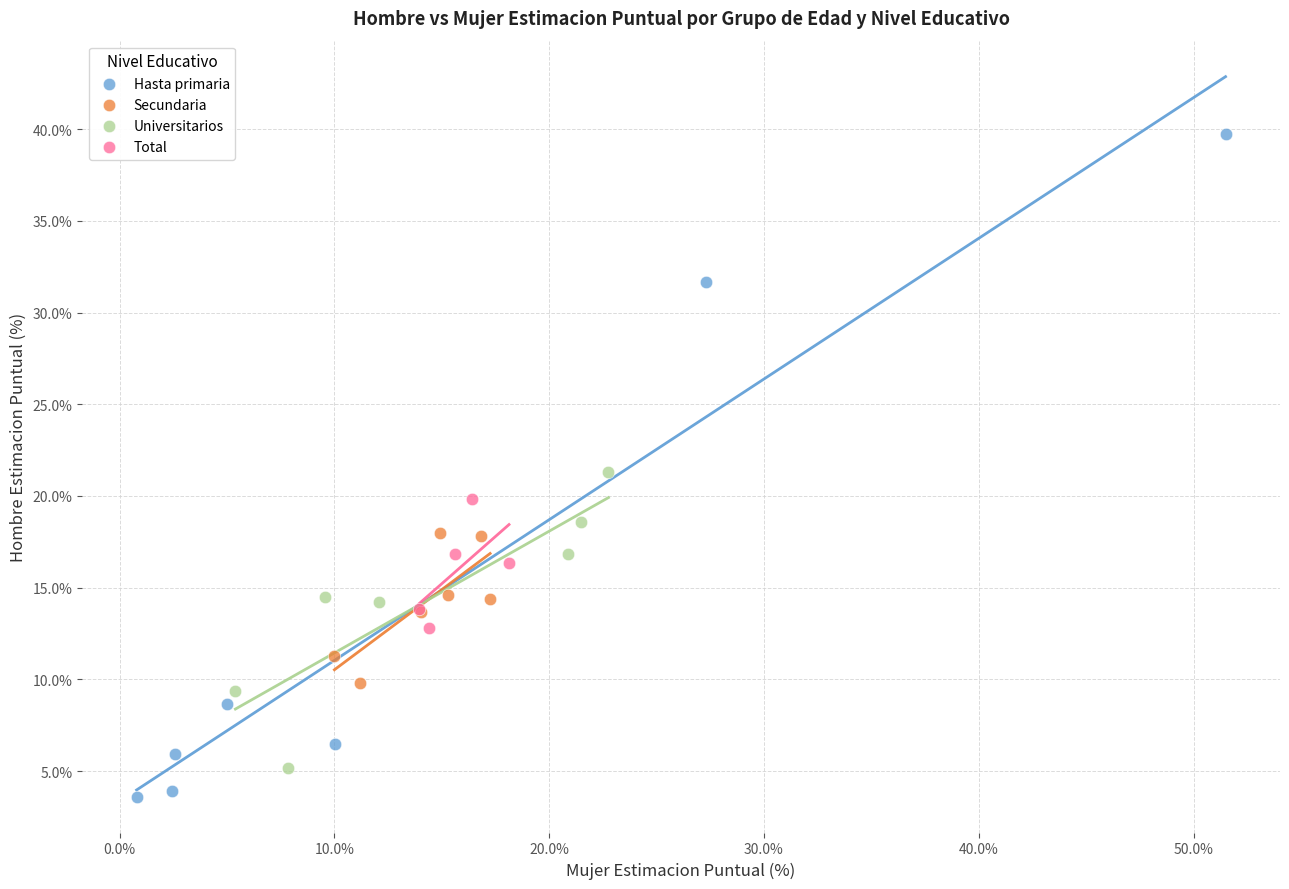

Which series has the widest spread of Y values?

Hasta primaria